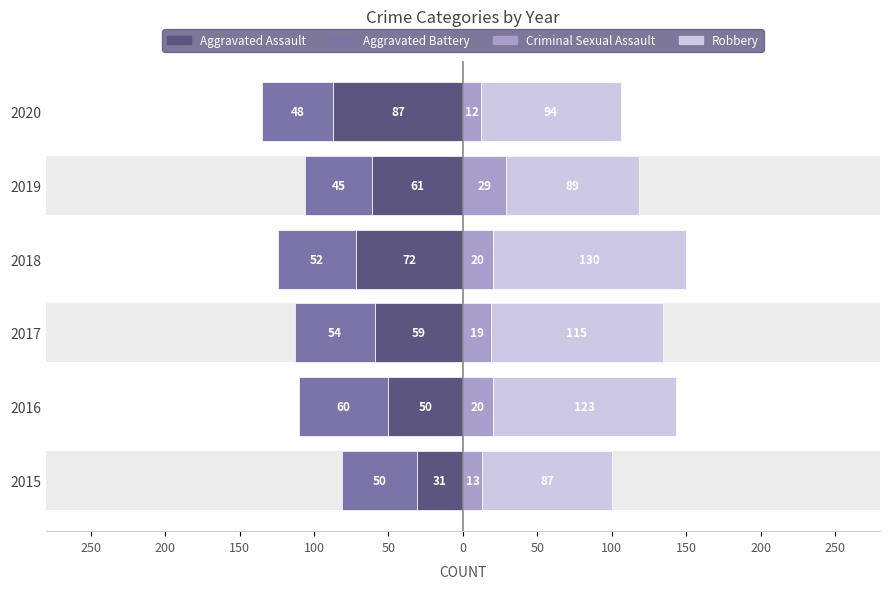

What is the value of the Robbery bar at the 6th from the left?

94